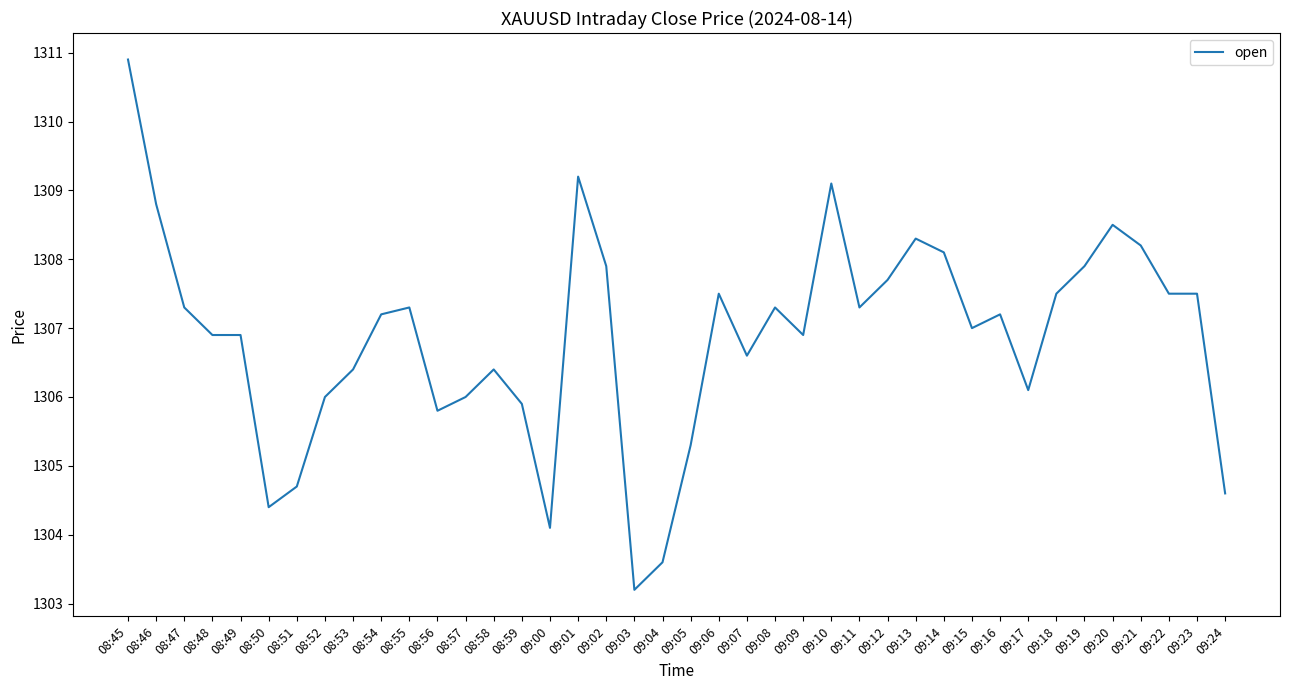

Reading left to right, transcribe all the data shown in this chart.

1310.9	1308.8	1307.3	1306.9	1306.9	1304.4	1304.7	1306.0	1306.4	1307.2	1307.3	1305.8	1306.0	1306.4	1305.9	1304.1	1309.2	1307.9	1303.2	1303.6	1305.3	1307.5	1306.6	1307.3	1306.9	1309.1	1307.3	1307.7	1308.3	1308.1	1307.0	1307.2	1306.1	1307.5	1307.9	1308.5	1308.2	1307.5	1307.5	1304.6